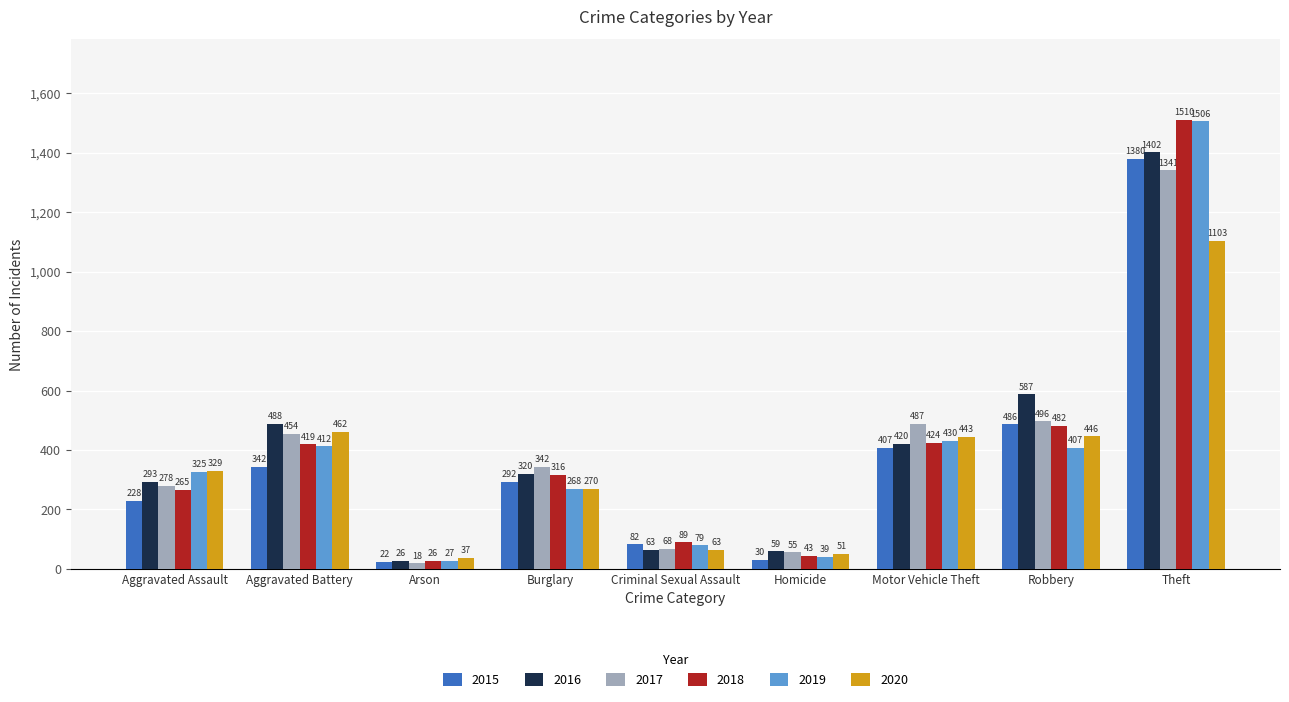

What value does the 2019 series have at Motor Vehicle Theft, to the nearest 50?

450